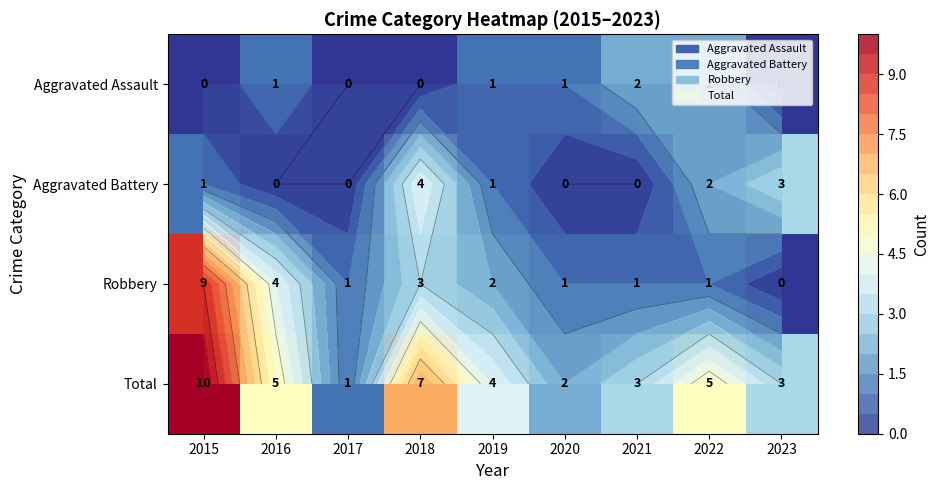

Is it true that Robbery equals 5 at 2015?

False